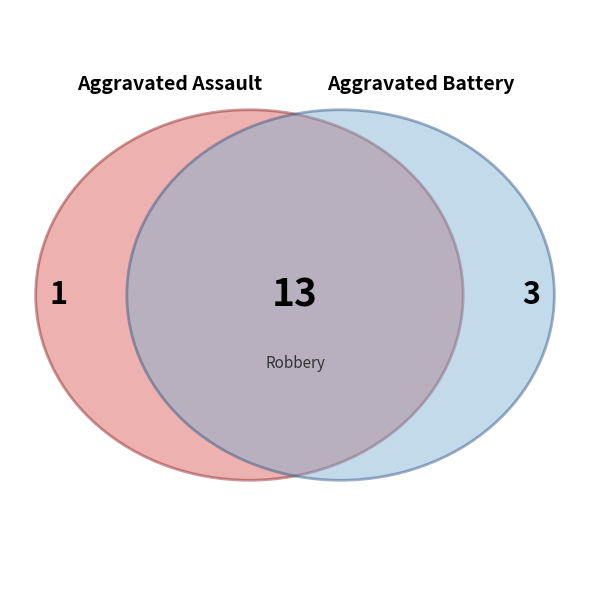

Which has a higher value, Aggravated Battery or Aggravated Assault?

Aggravated Battery